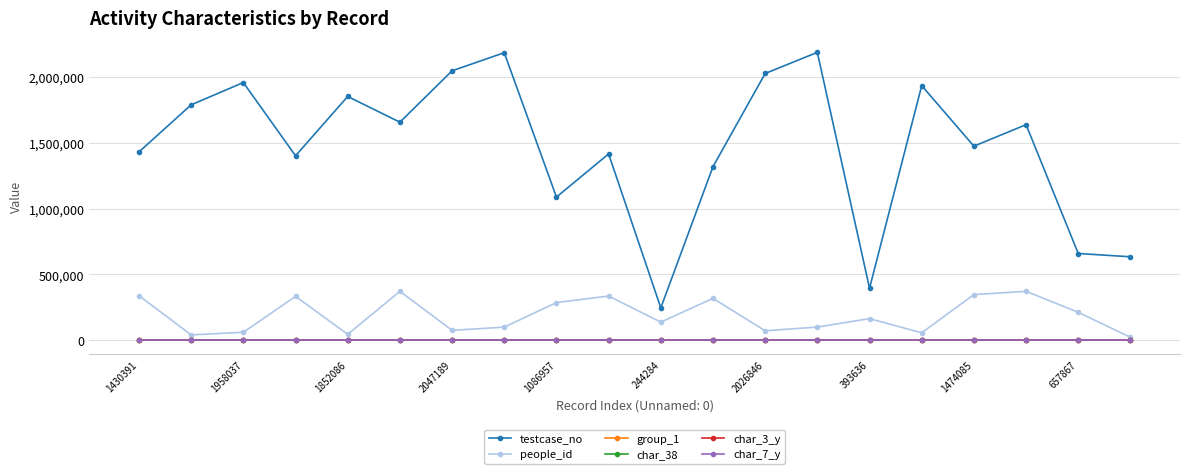

Which series has the largest total across all categories?

testcase_no